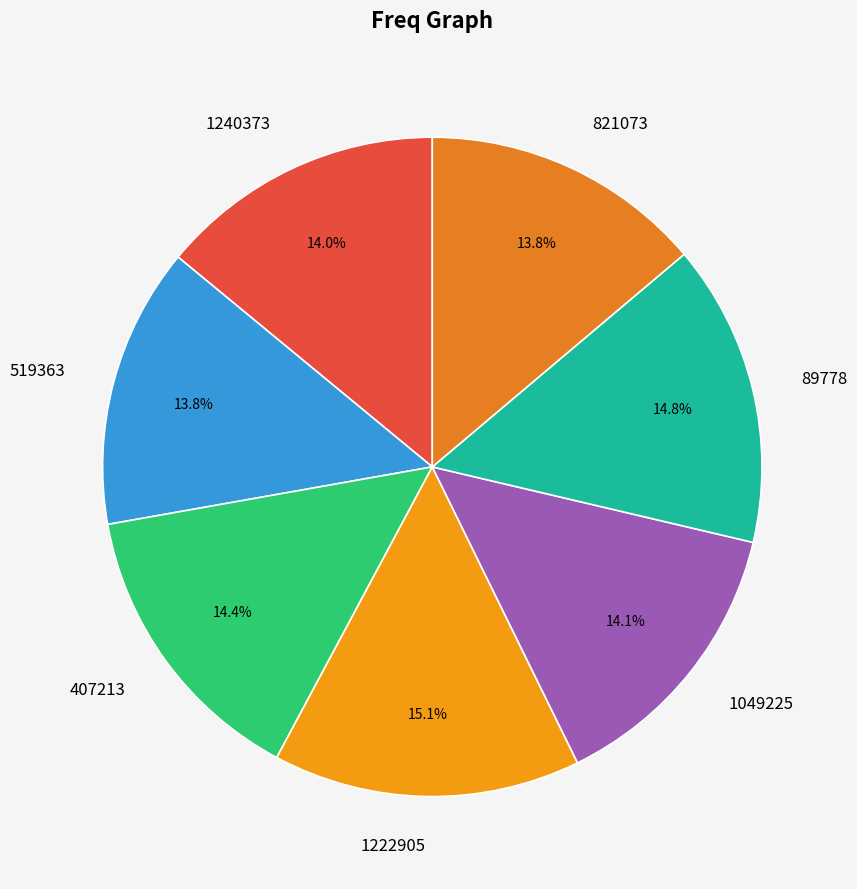

Approximately how many times larger is the value at 407213 compared to 89778?

1.0